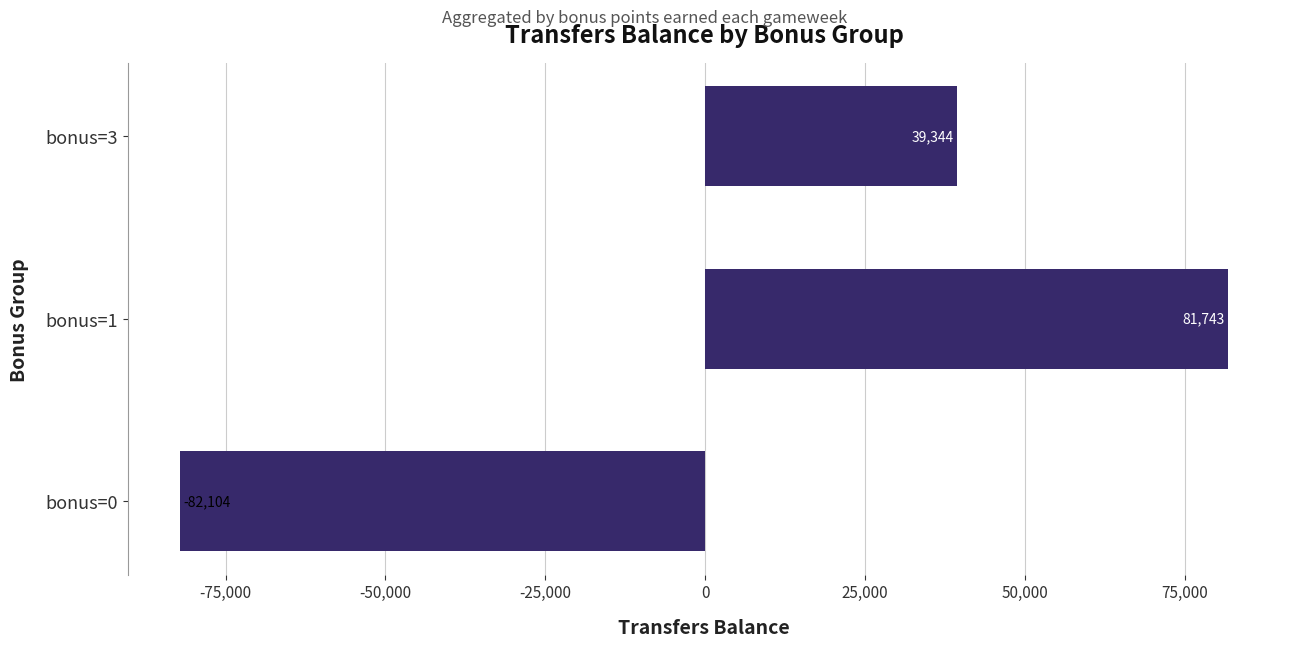

How many categories are shown in the chart?

3